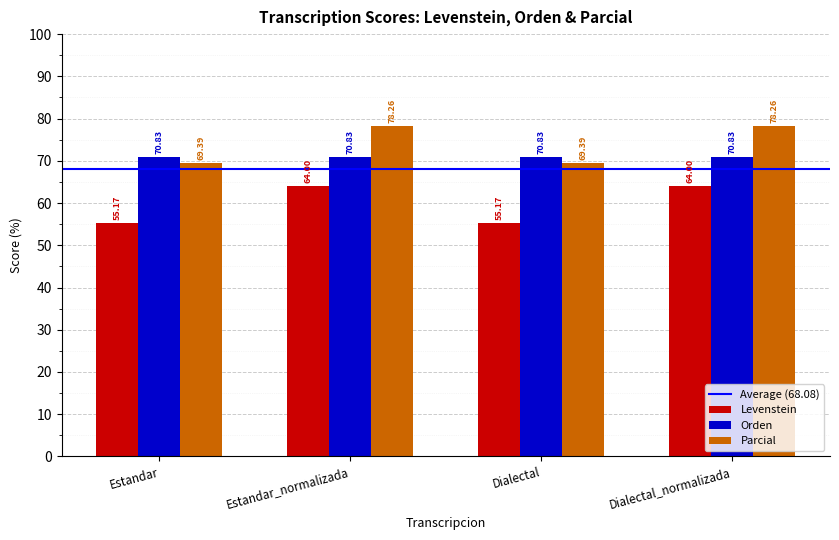

Is it true that Parcial equals 96.3 at Dialectal?

False